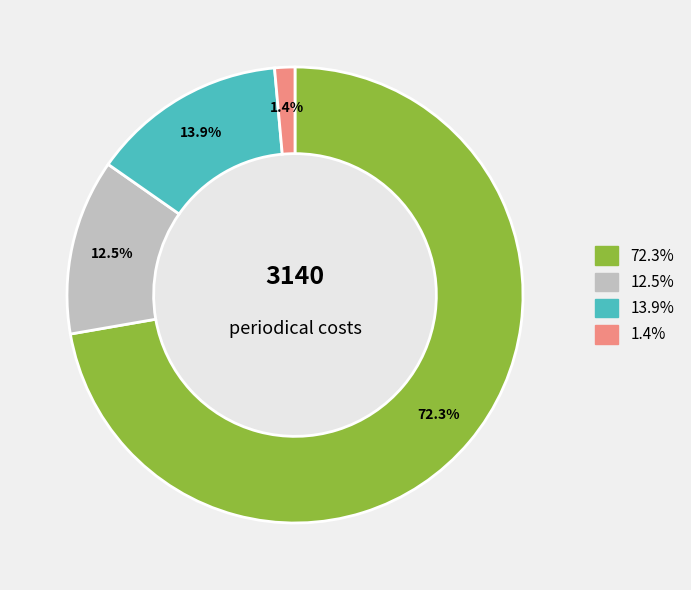

Is there a majority slice in this chart?

Yes